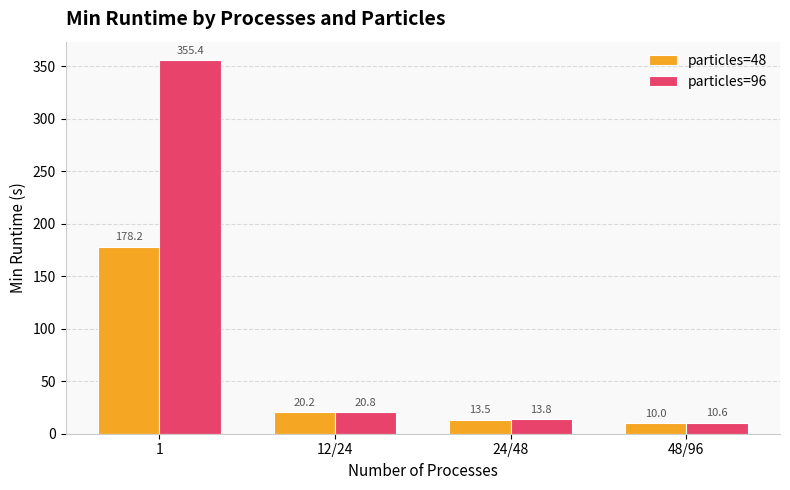

Which series has the widest spread of values?

particles=96